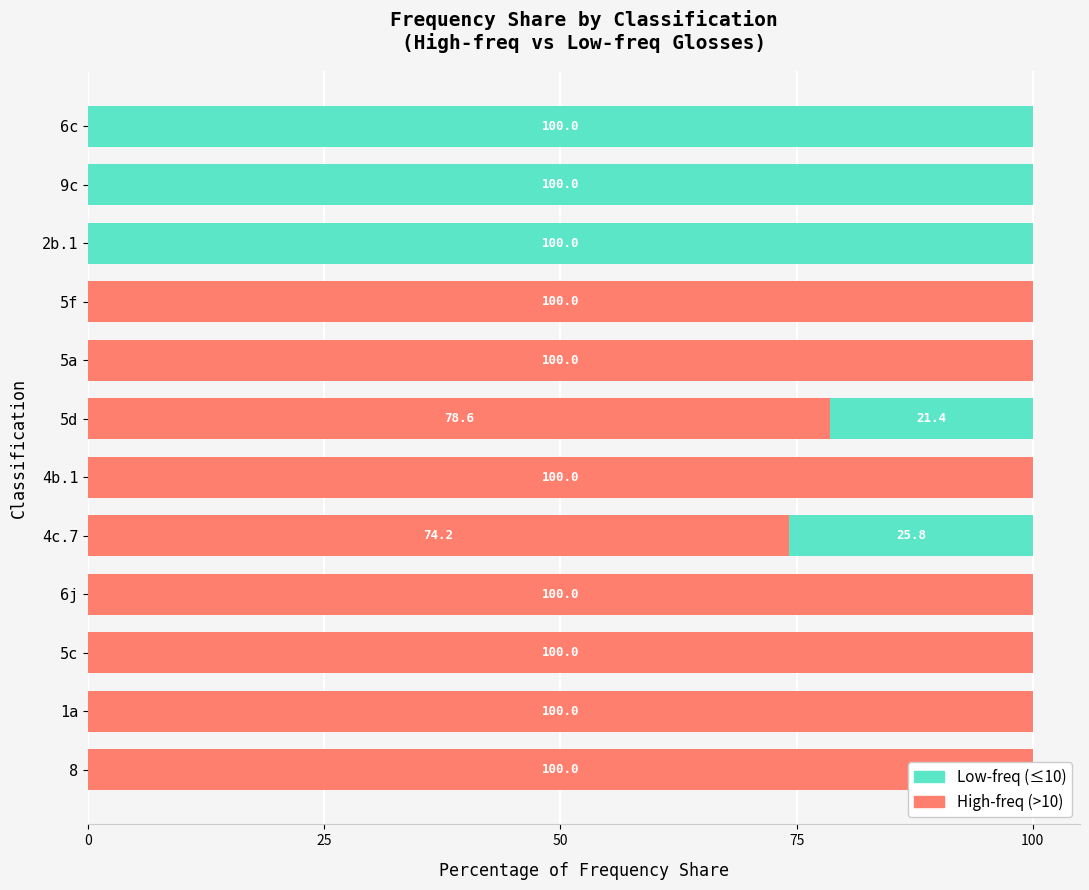

What are all the series names shown in the legend?

High-freq (>10), Low-freq (≤10)